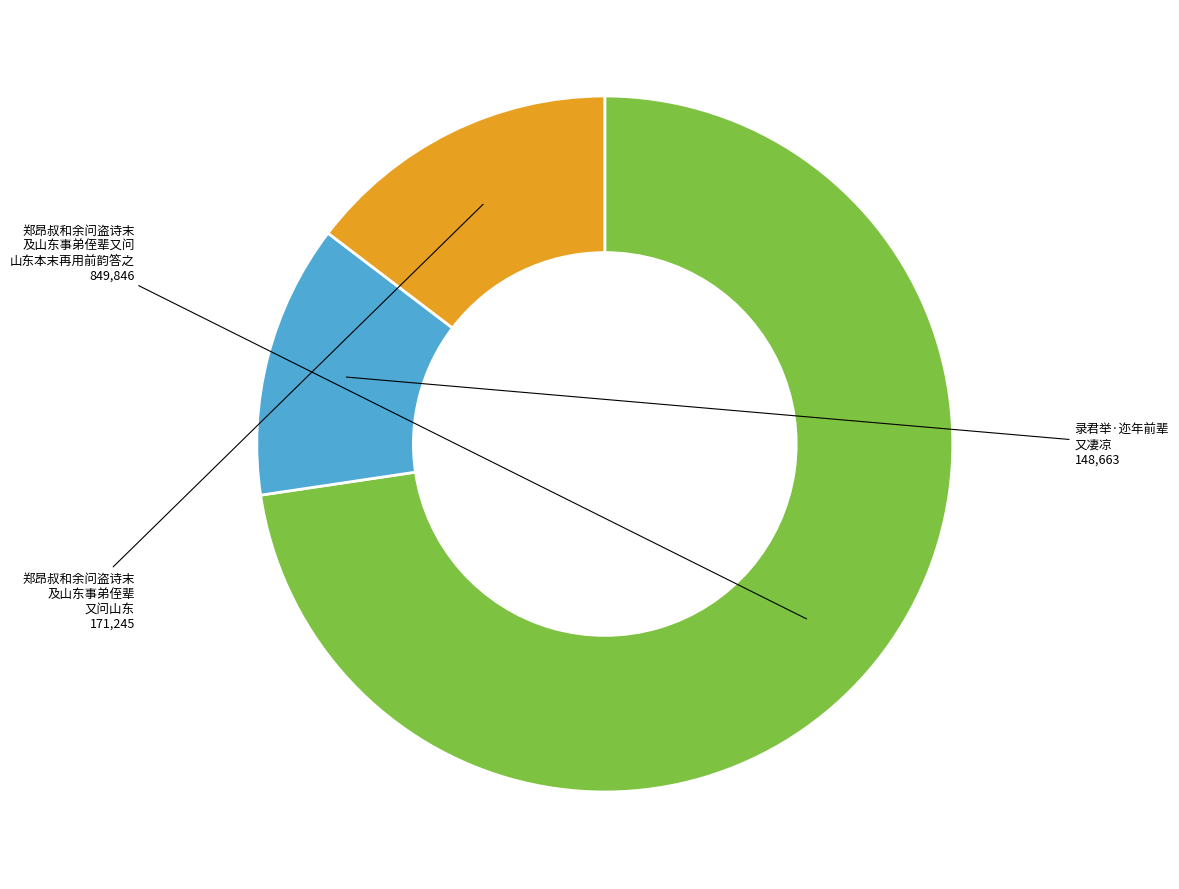

Is there a majority slice in this chart?

Yes